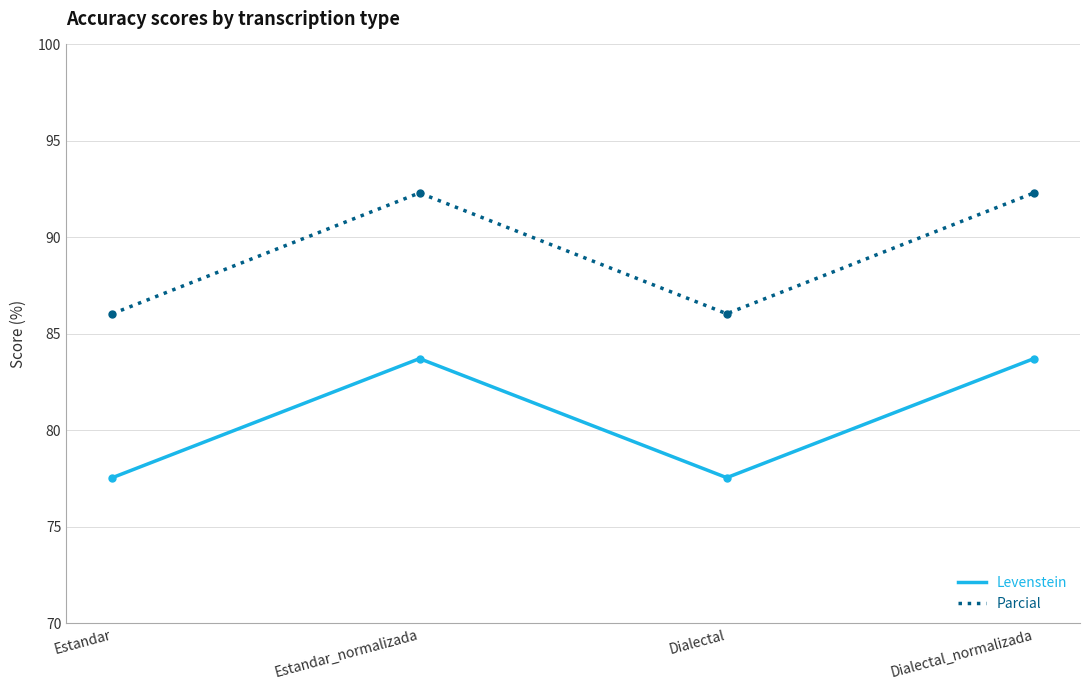

True or false: Levenstein and Parcial cross at least once.

False